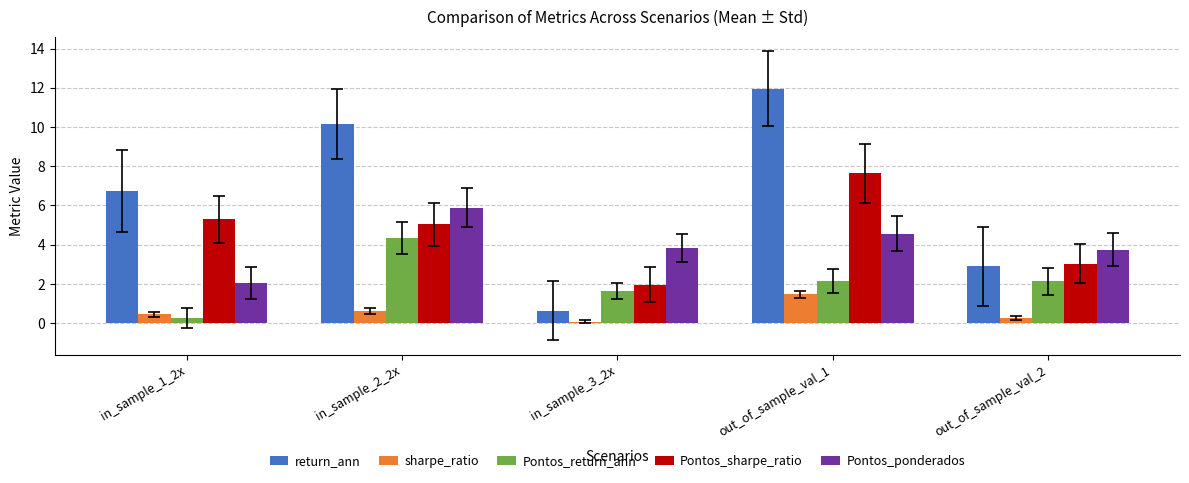

How many data points does each series have?

5